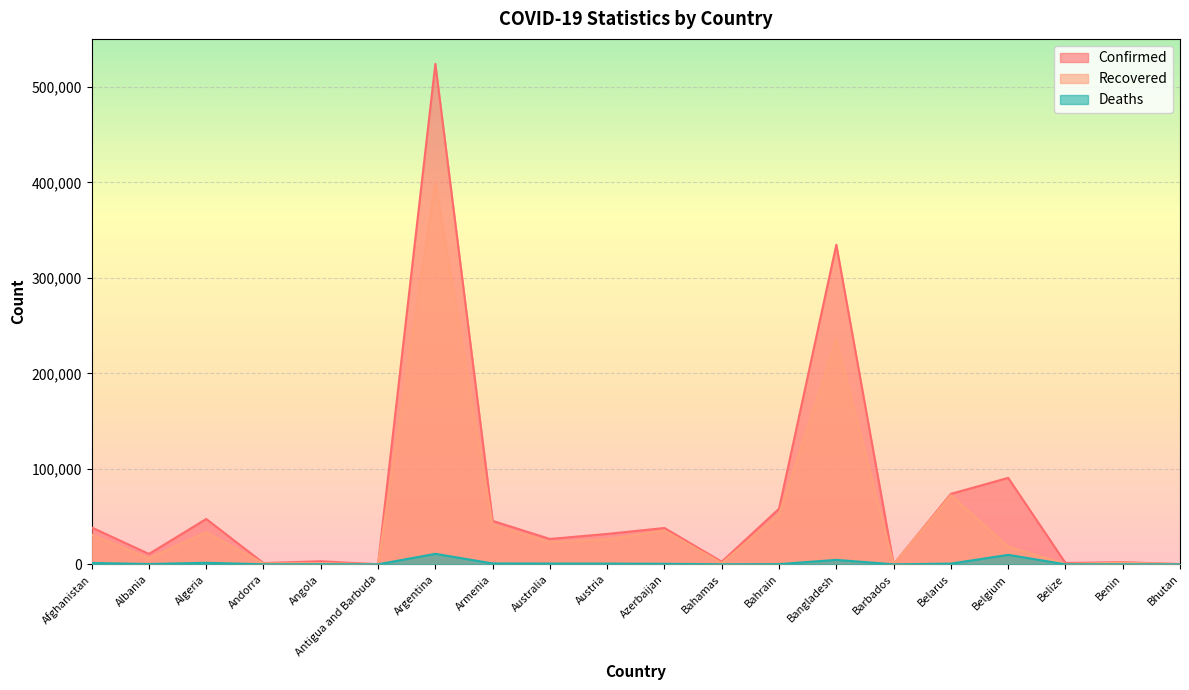

Which series has the largest range (max minus min)?

Confirmed